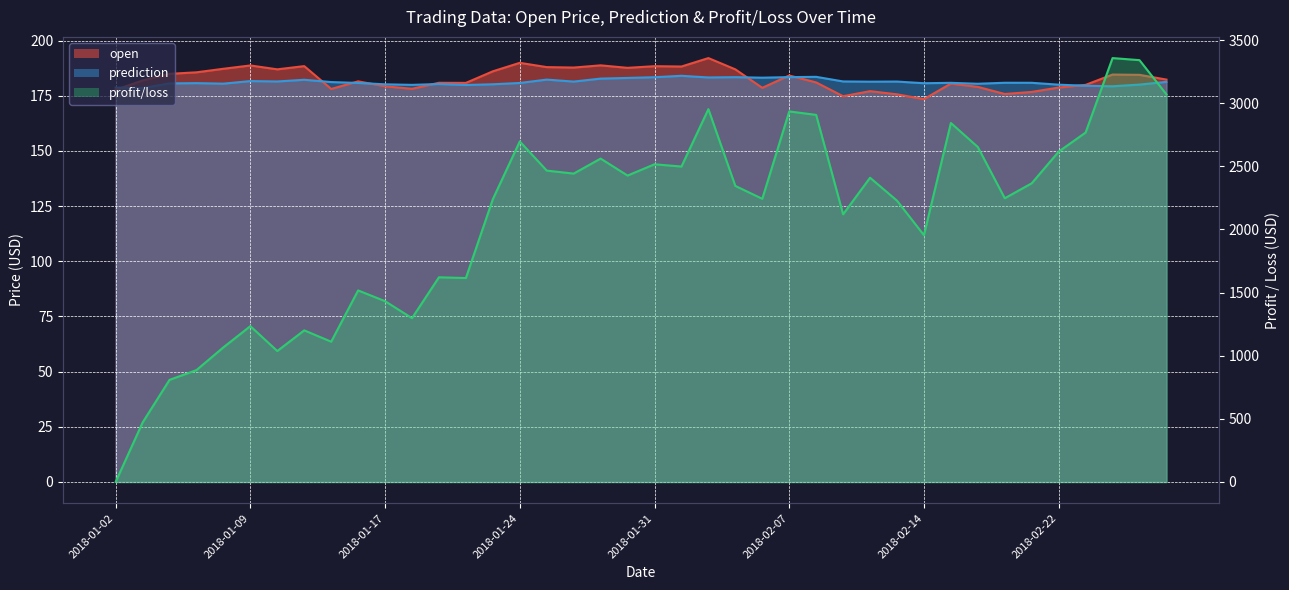

Which has a higher value, 2018-01-22 or 2018-02-06?

2018-01-22